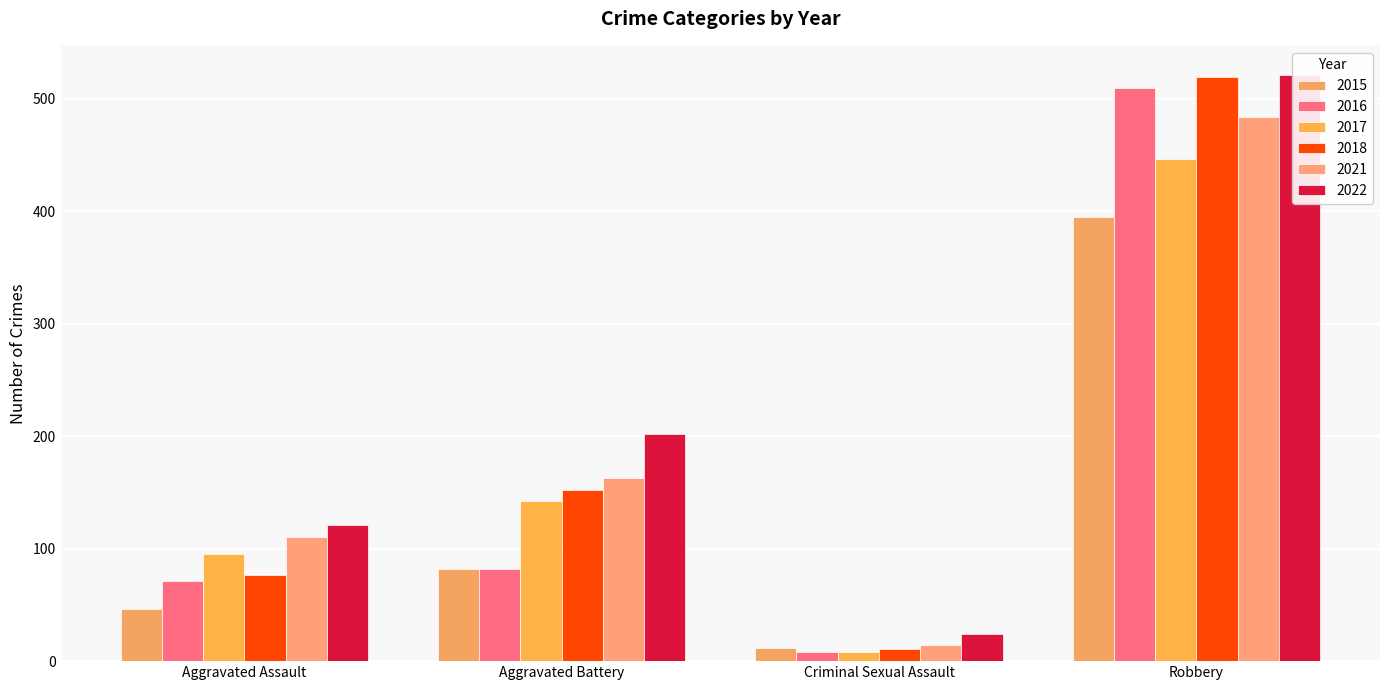

How many groups of bars are there?

4